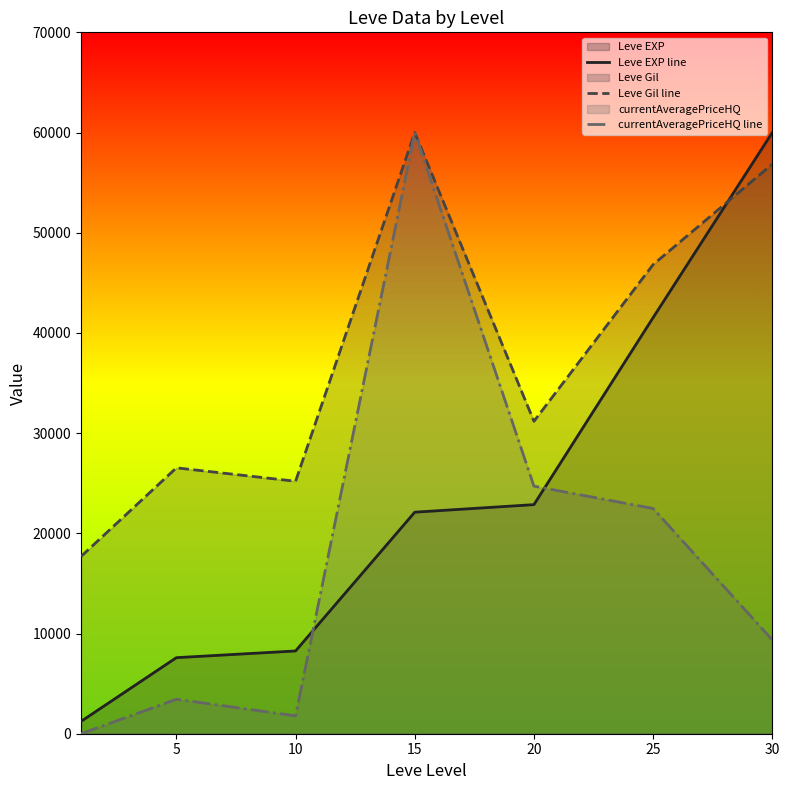

How many data points in currentAveragePriceHQ line are above 9360?

4